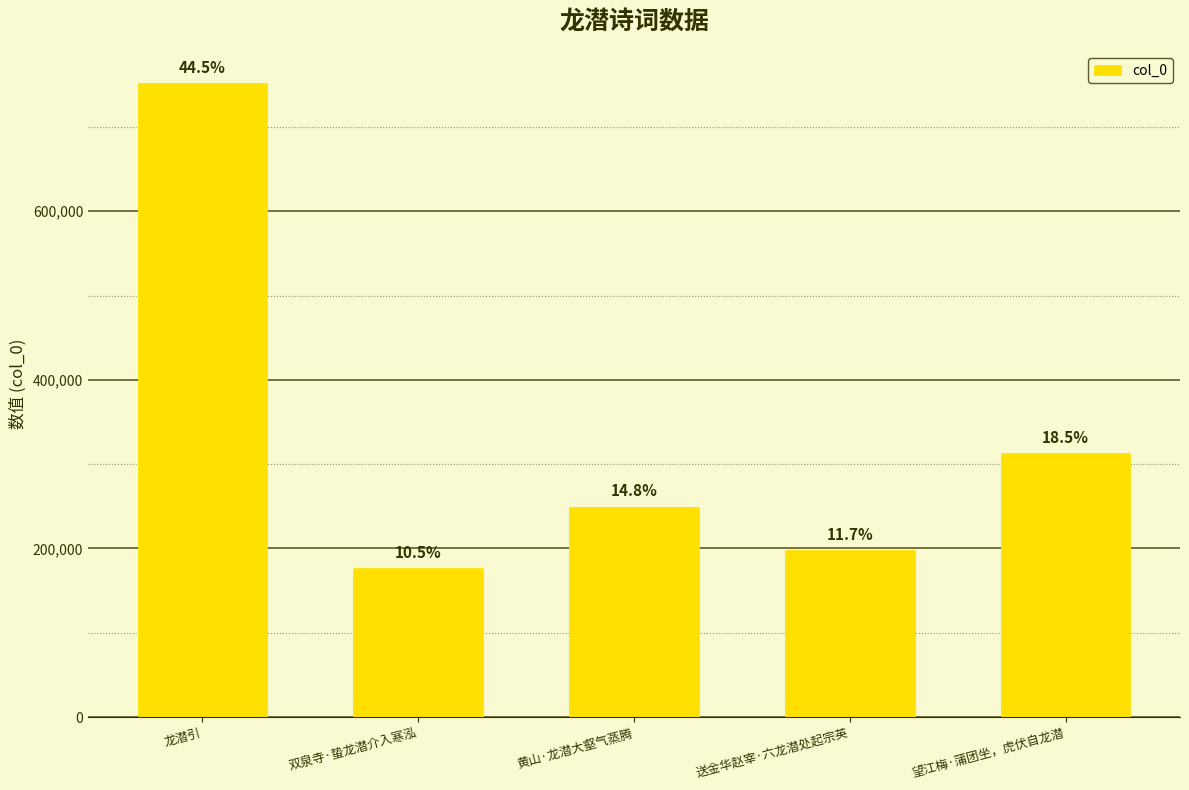

Between 双泉寺·蛰龙潜介入寒泓 and 望江梅·蒲团坐，虎伏自龙潜, which is larger?

望江梅·蒲团坐，虎伏自龙潜